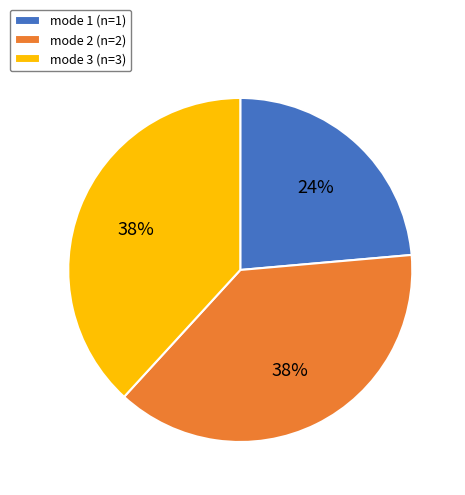

Is the sum of mode 2 (n=2) and mode 3 (n=3) greater than half?

Yes